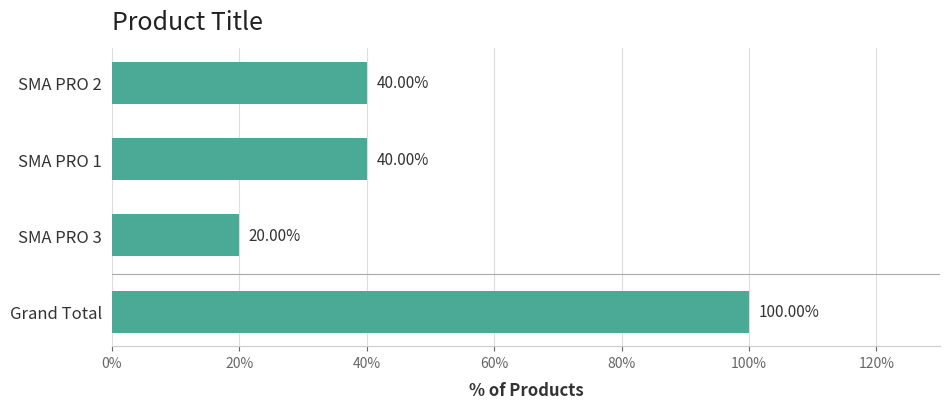

True or false: the data shows 2 at SMA PRO 3.

False